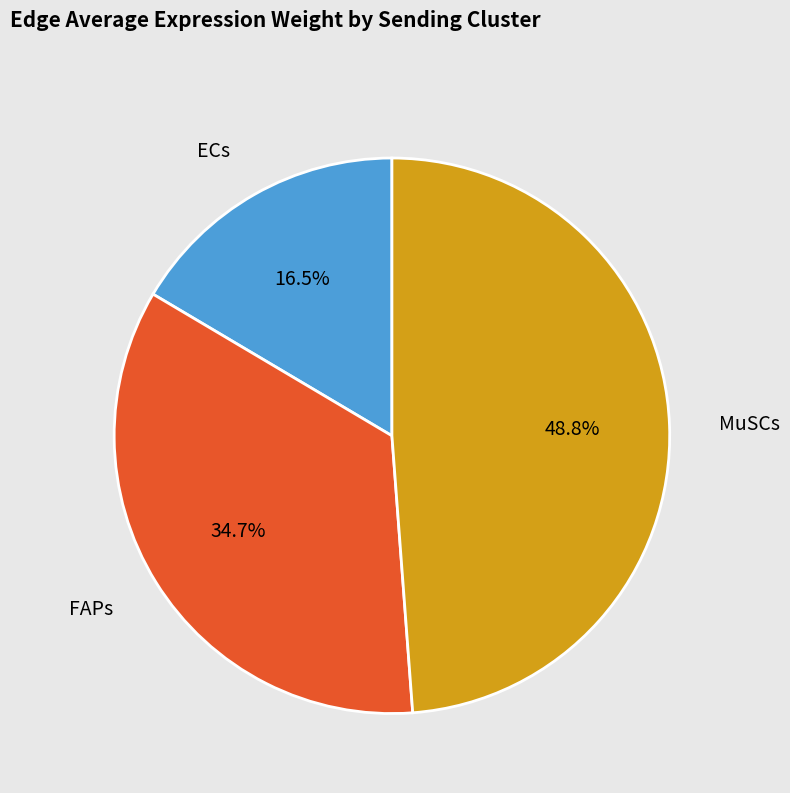

Does any single category account for the majority?

No